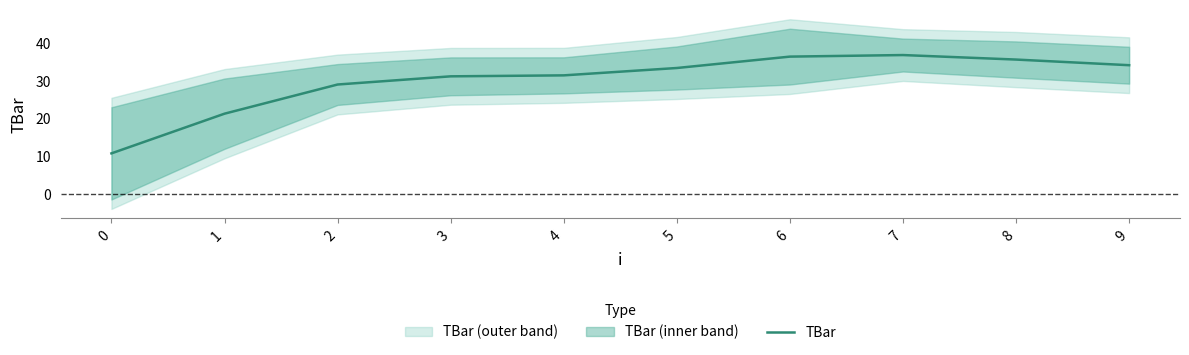

Rank the categories by value from highest to lowest.

7, 6, 8, 9, 5, 4, 3, 2, 1, 0